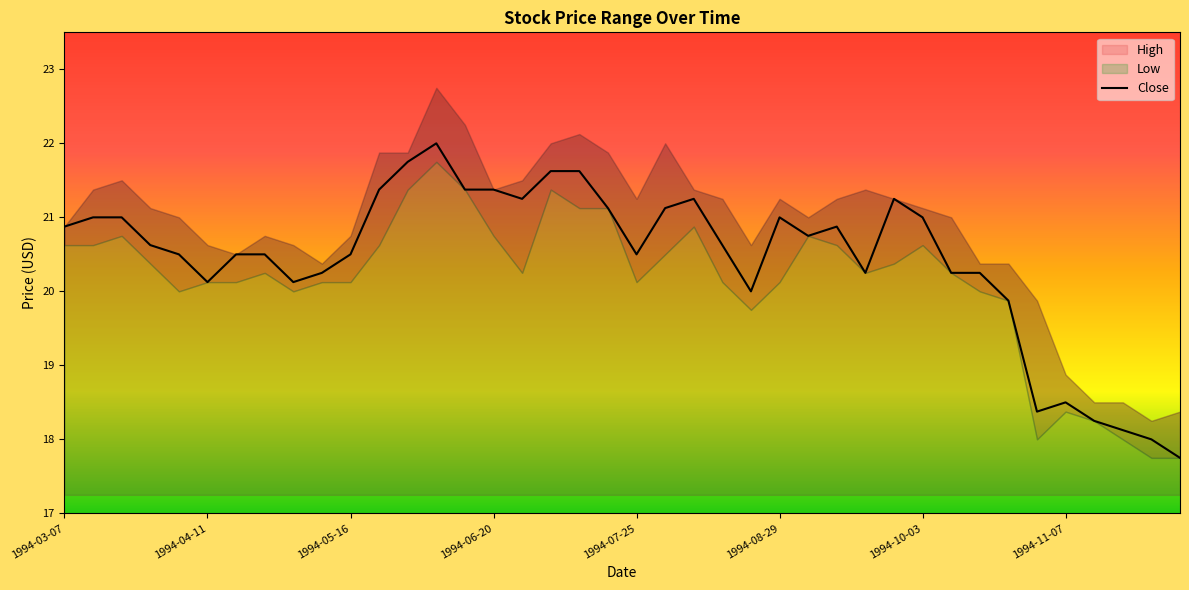

Reading left to right, what are all the values shown in this chart?

20.9	21.0	21.0	20.6	20.5	20.1	20.5	20.5	20.1	20.2	20.5	21.4	21.8	22.0	21.4	21.4	21.2	21.6	21.6	21.1	20.5	21.1	21.2	20.6	20.0	21.0	20.8	20.9	20.2	21.2	21.0	20.2	20.2	19.9	18.4	18.5	18.2	18.1	18.0	17.8